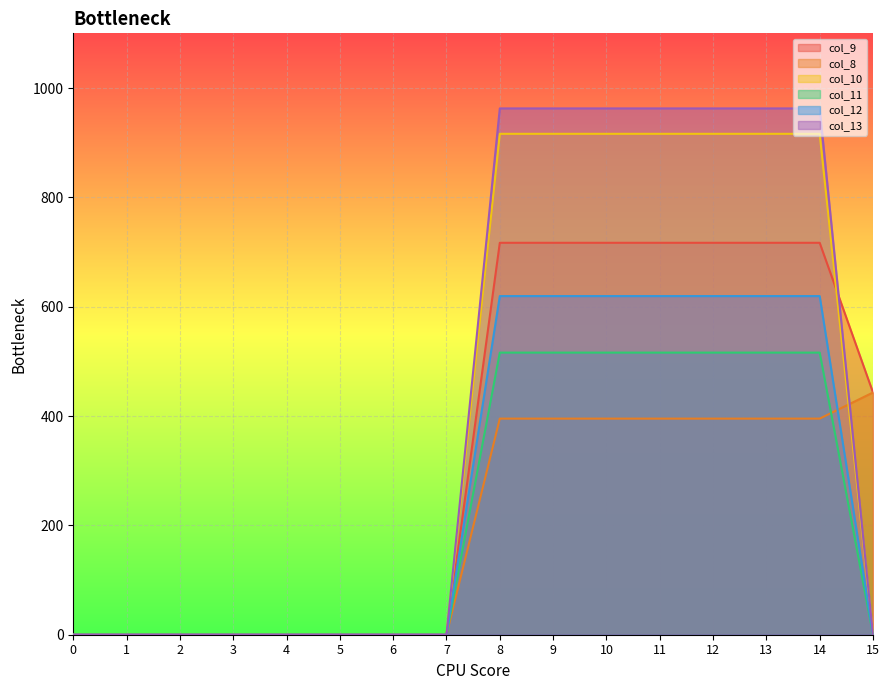

True or false: col_12 and col_11 intersect in this chart.

False